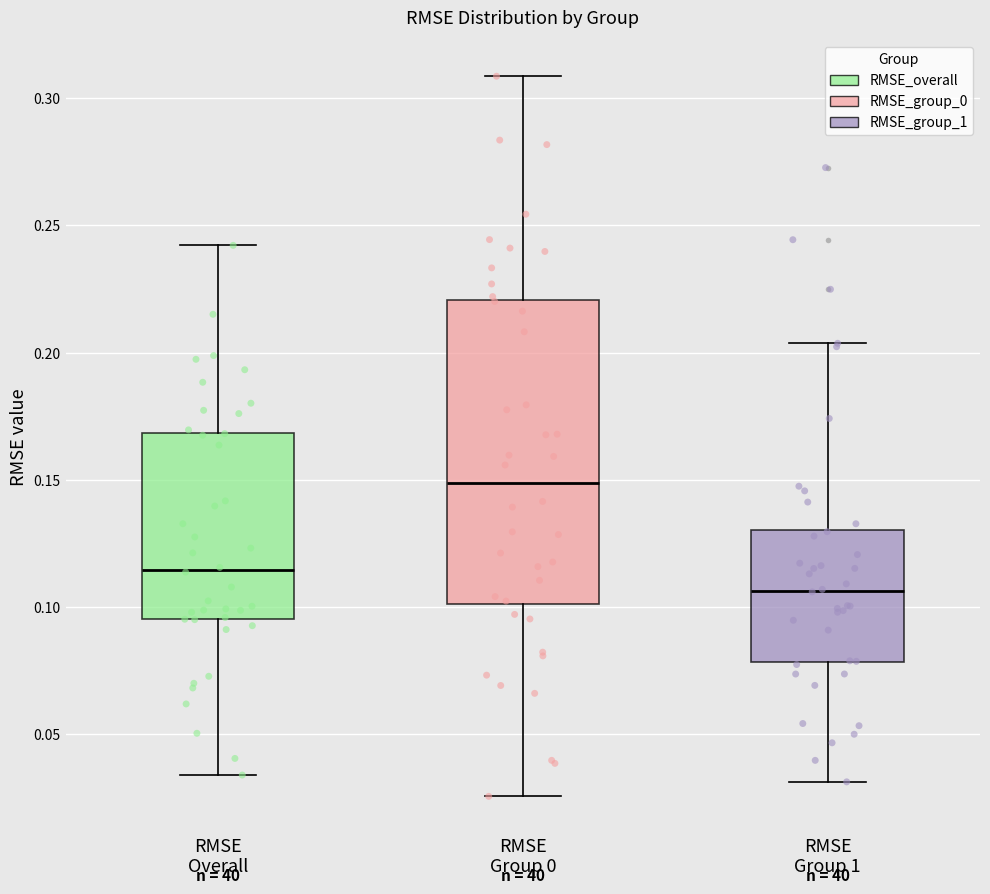

Reading left to right, transcribe this box plot: for each box, give where its median line is, the range the box spans, and where its two whiskers end, as read against the y-axis. The values are not printed on the chart, so give them approximately, as read against the axis.

RMSE Overall: median 0.115, box 0.095 to 0.170, whiskers 0.035 to 0.240
RMSE Group 0: median 0.150, box 0.100 to 0.220, whiskers 0.025 to 0.310
RMSE Group 1: median 0.105, box 0.080 to 0.130, whiskers 0.030 to 0.205